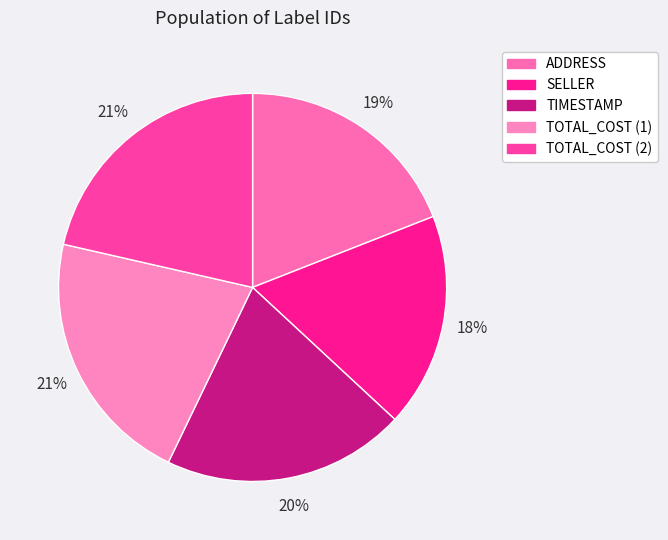

How many segments does this pie chart have?

5